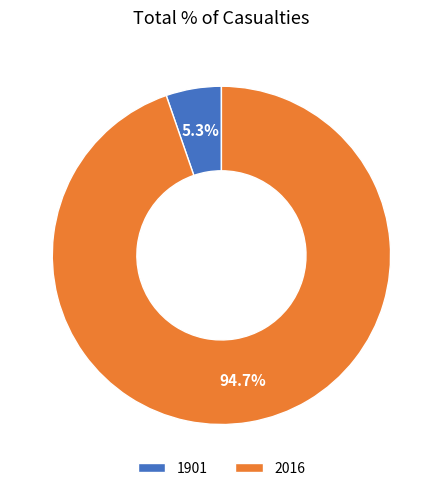

How many segments does this pie chart have?

2